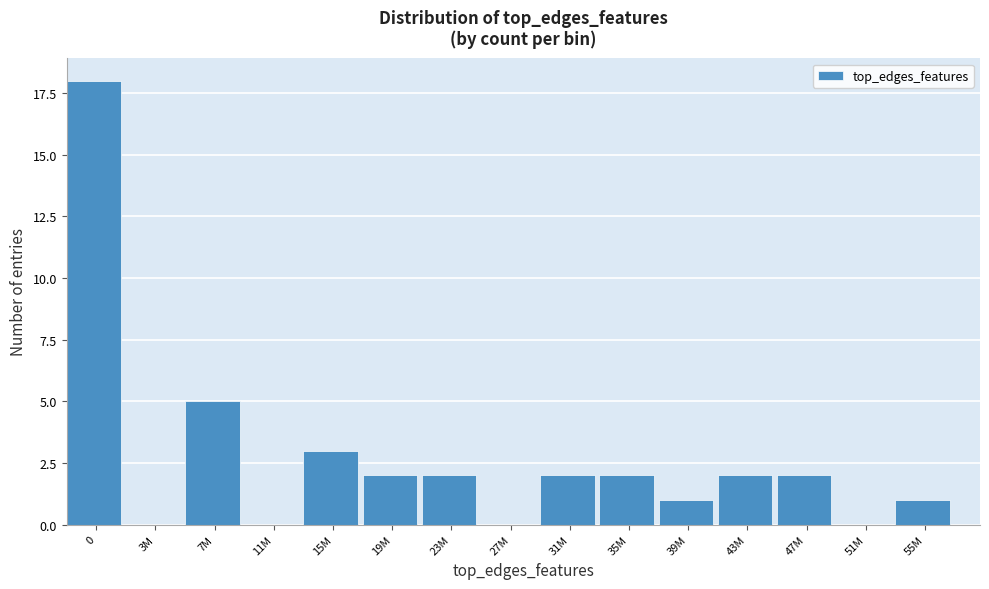

Reading right to left, transcribe all the data shown in this chart.

55M=1	51M=0	47M=2	43M=2	39M=1	35M=2	31M=2	27M=0	23M=2	19M=2	15M=3	11M=0	7M=5	3M=0	0=18